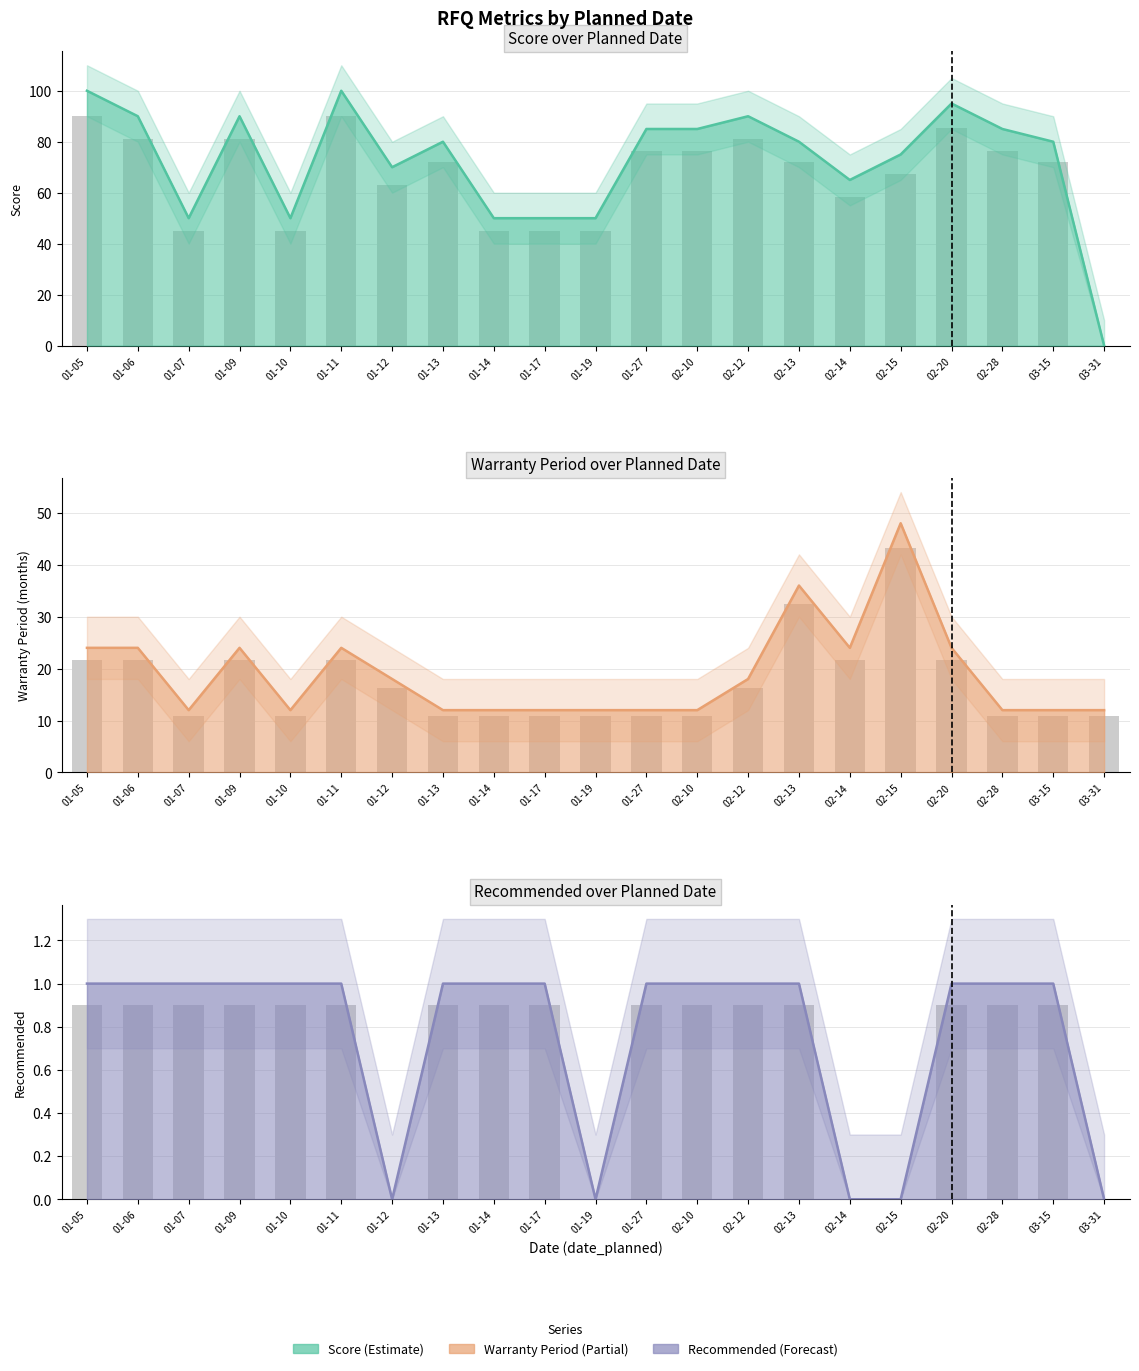

Reading left to right, list all the values displayed in this chart.

score: 100	90	50	90	50	100	70	80	50	50	50	85	85	90	80	65	75	95	85	80	0
warrenty_period: 24	24	12	24	12	24	18	12	12	12	12	12	12	18	36	24	48	24	12	12	12
recommended: 1	1	1	1	1	1	0	1	1	1	0	1	1	1	1	0	0	1	1	1	0